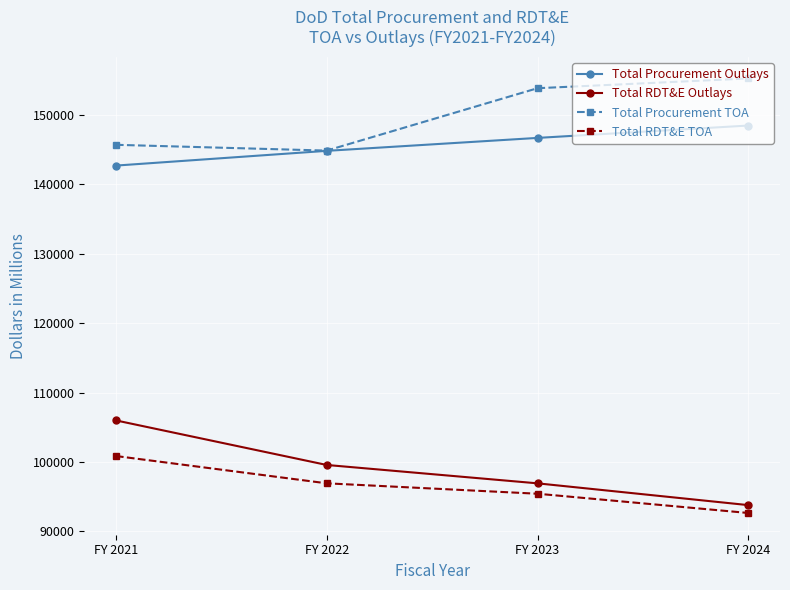

What is the lowest value of the Total Procurement Outlays series?

142690